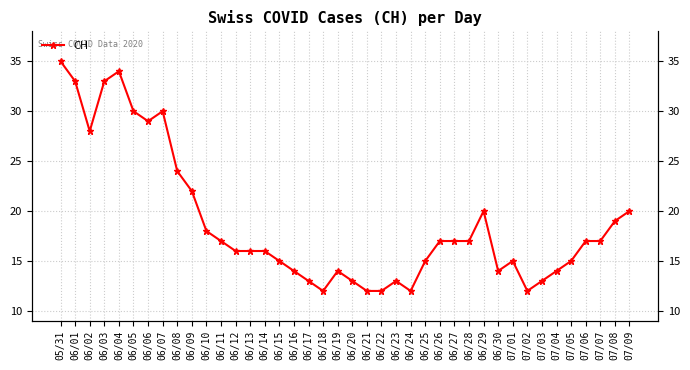

What is the ratio of the value at 06/27 to the value at 06/16?

1.2